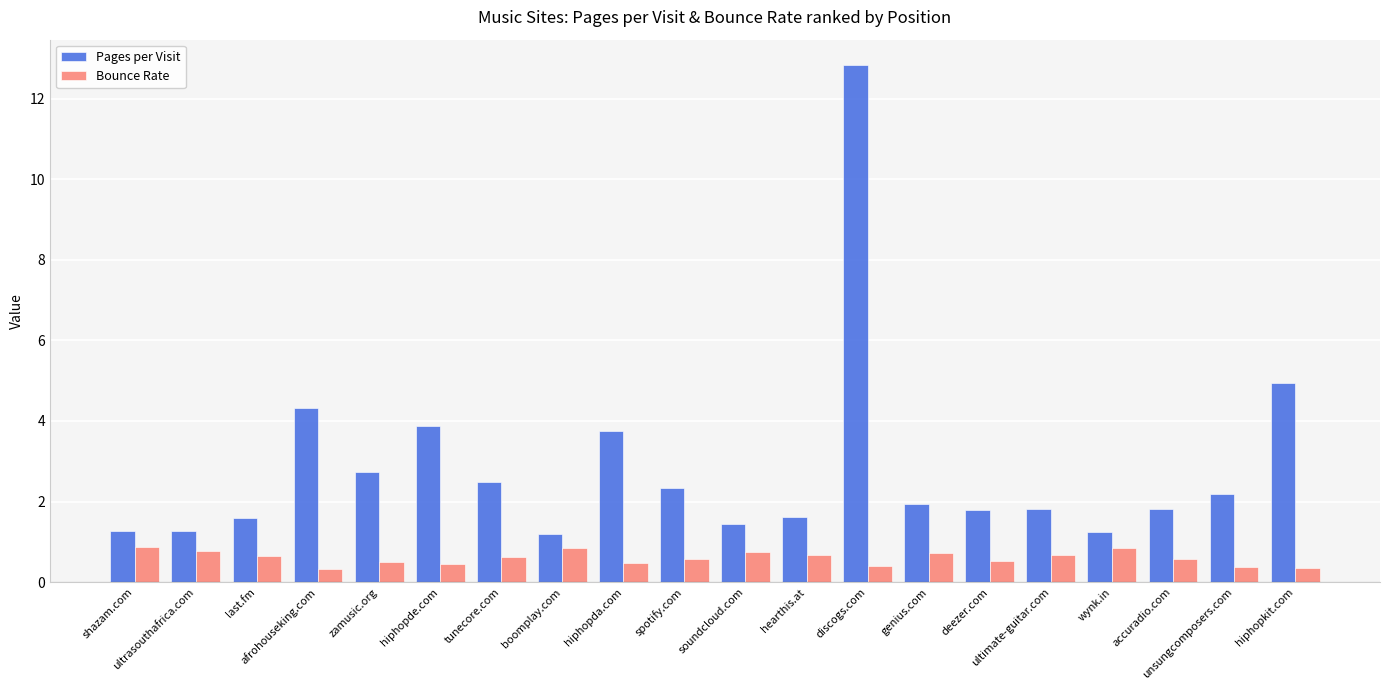

What is the value of the Bounce Rate bar at the 15th from the left?

0.5